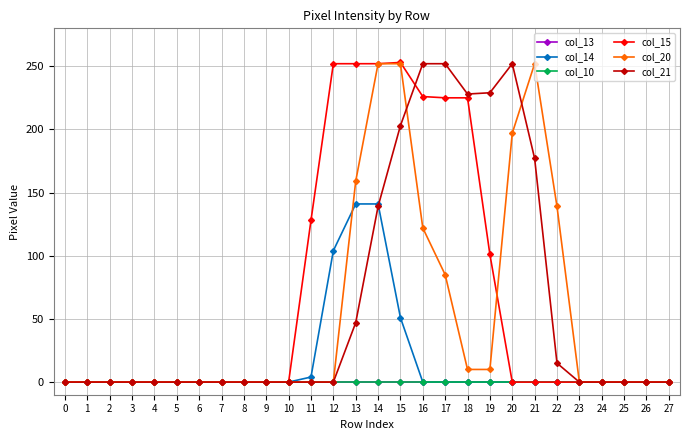

Does the chart have visible grid lines?

Yes